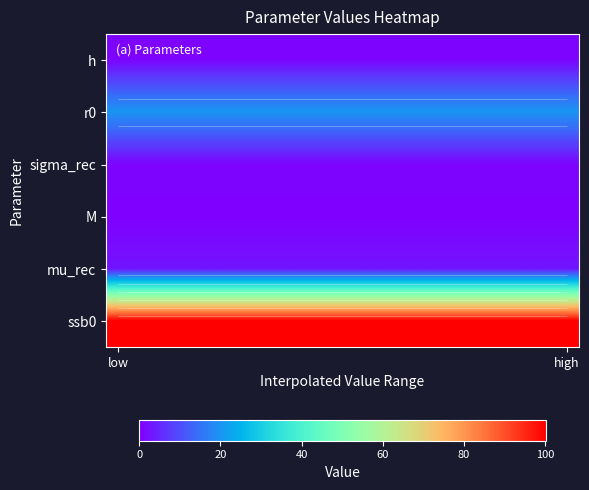

What is the maximum value for ssb0?

100.2